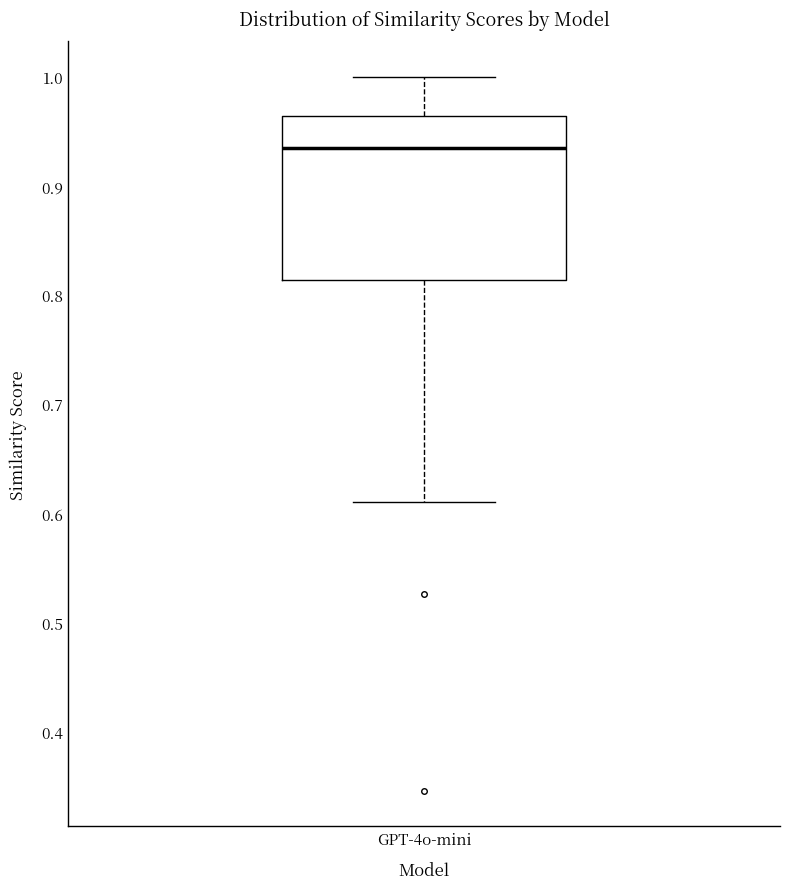

Transcribe this box plot: give where the median line is, the range the box spans, and where the two whiskers end, as read against the y-axis. The values are not printed on the chart, so give them approximately, as read against the axis.

median 0.94, box 0.81 to 0.96, whiskers 0.61 to 1.00